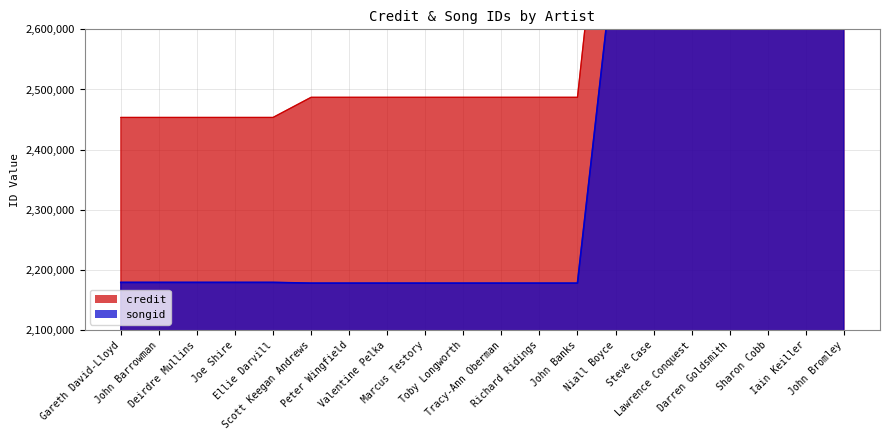

What is the difference between the maximum and minimum values in the credit series?

616210